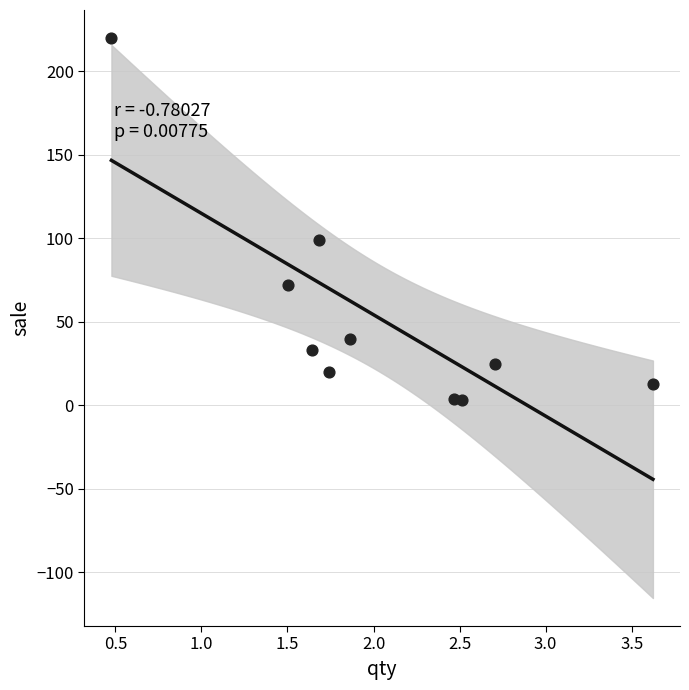

What Y value in the scatter plot is closest to 111?

99